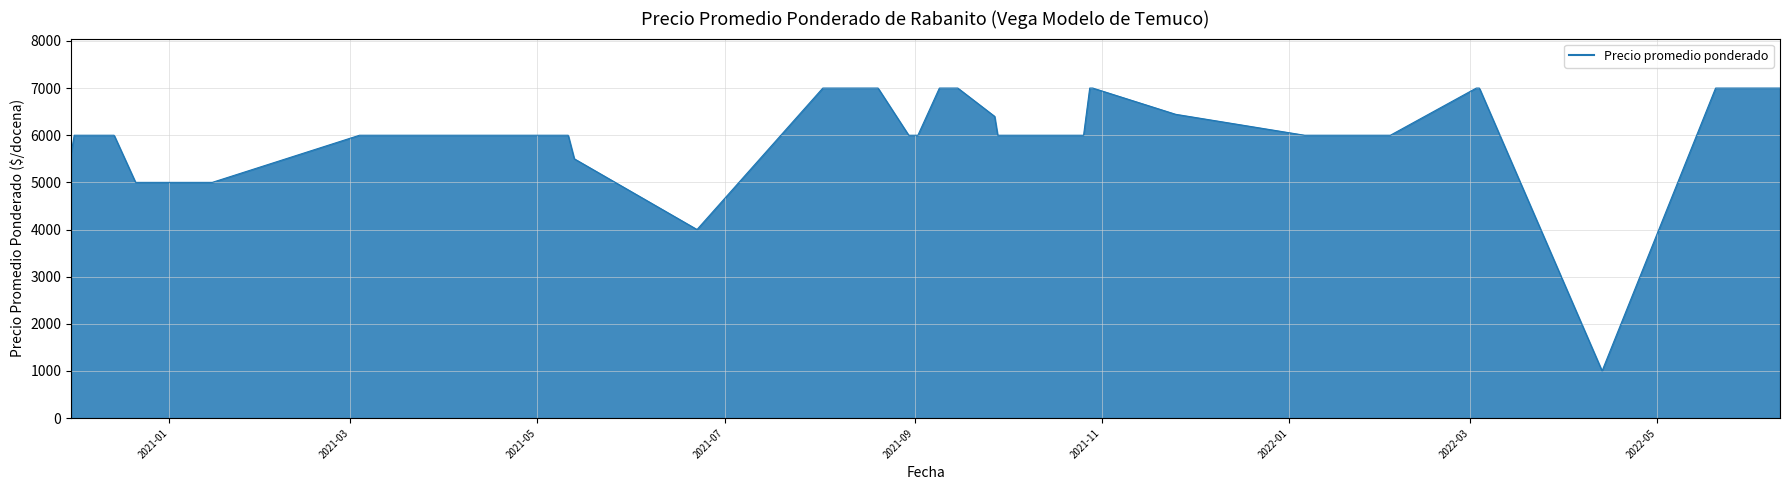

What is the minimum value shown in the chart?

1000